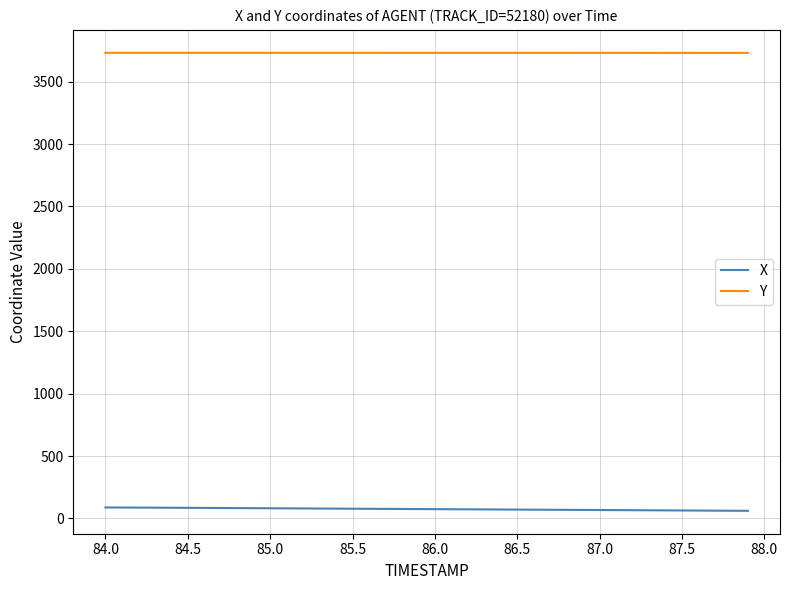

What is the greatest value displayed?

3731.1